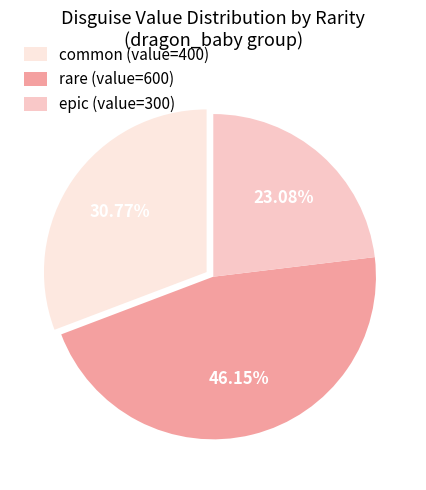

Which has a higher value, common or rare?

rare